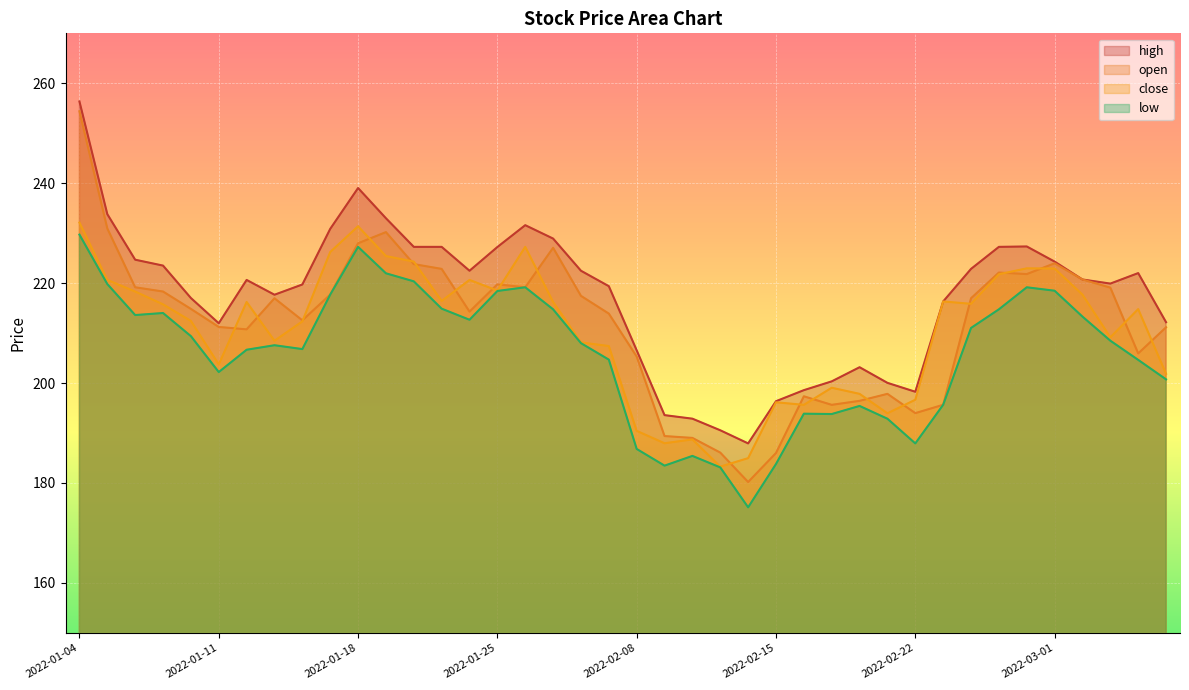

What is the minimum value for high?

187.9